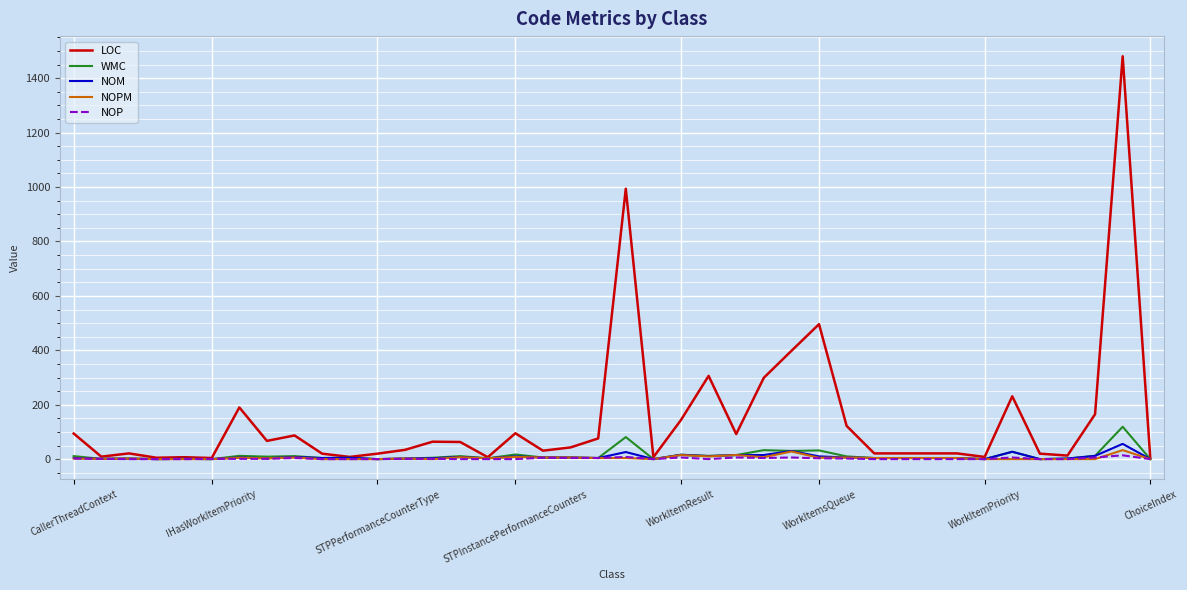

Which series has the largest total across all categories?

LOC